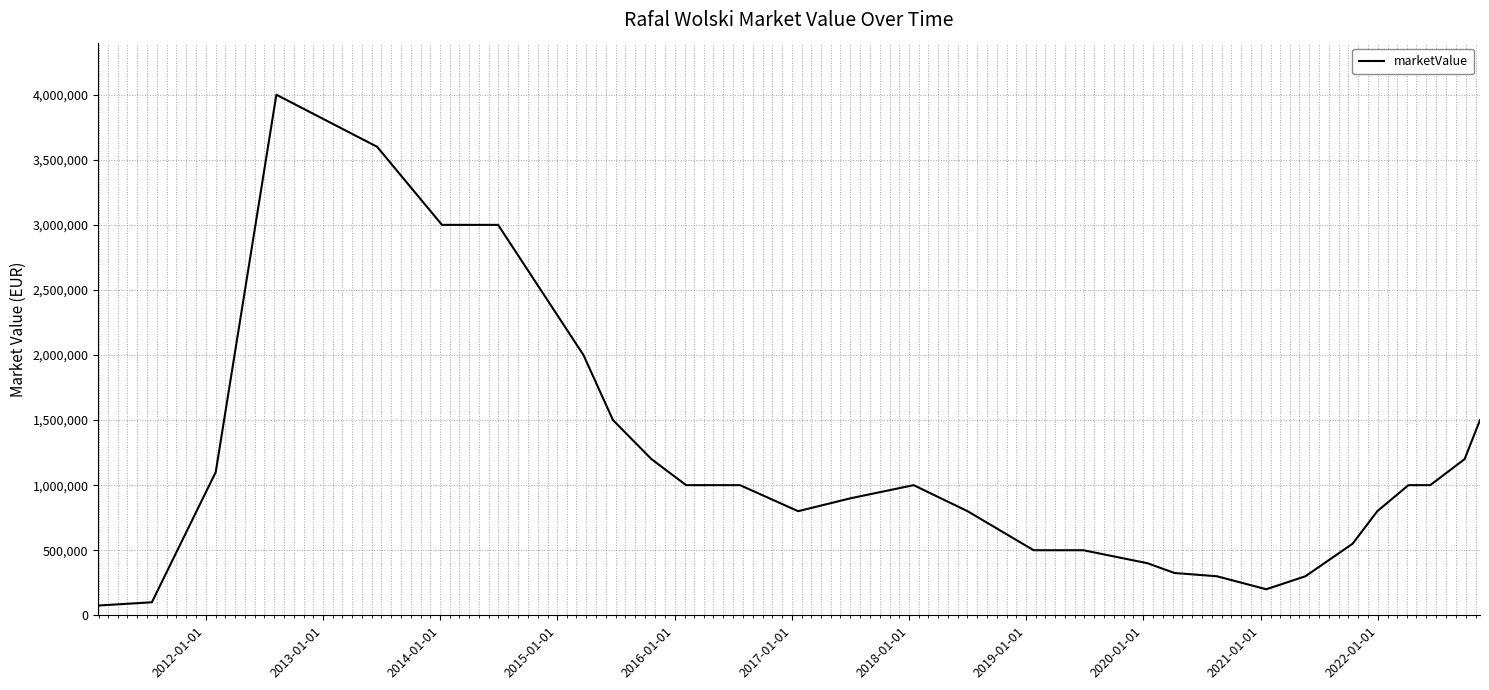

How many series are shown in this chart?

1